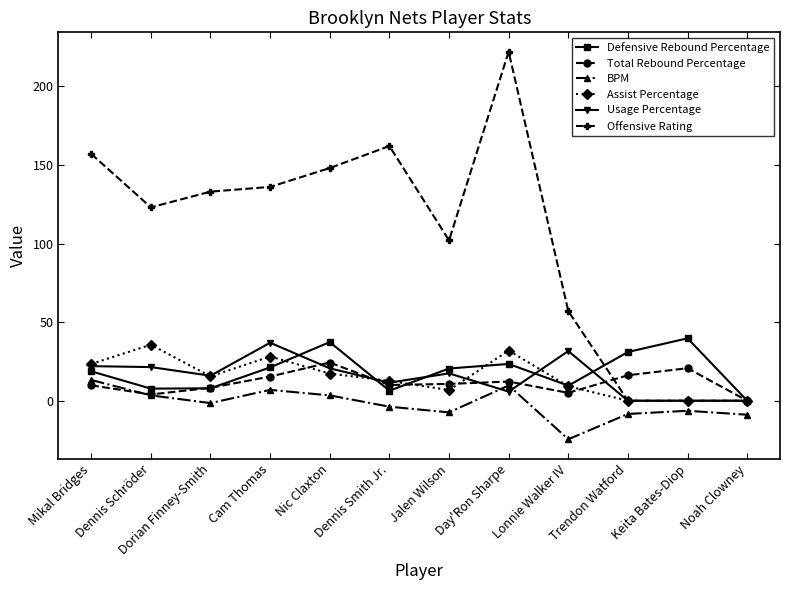

At which category is the sum across all series the highest?

Day'Ron Sharpe